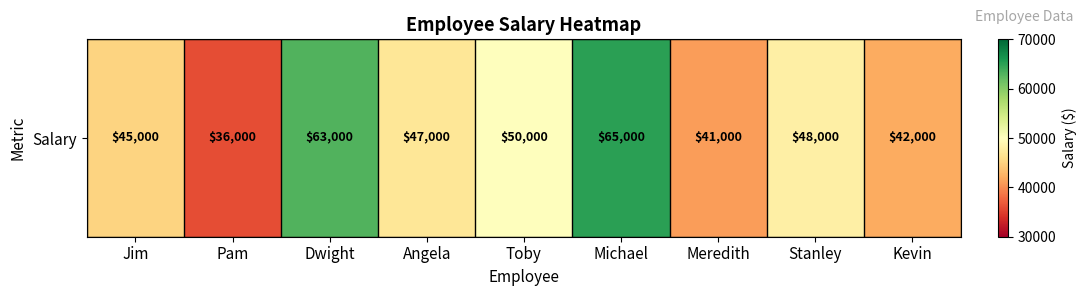

At which category does the chart reach its minimum across all series?

Pam